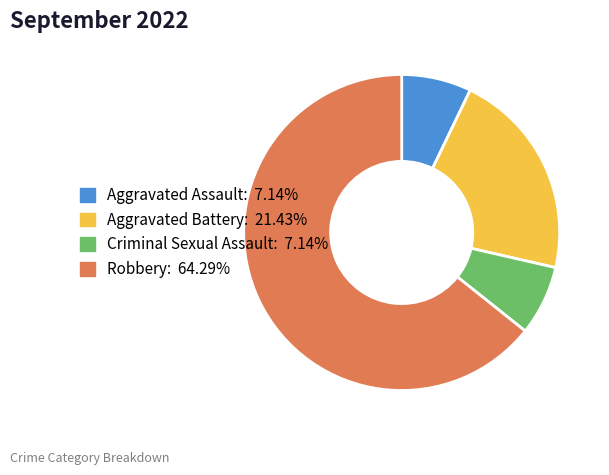

Which slice represents more than half of the pie?

Robbery